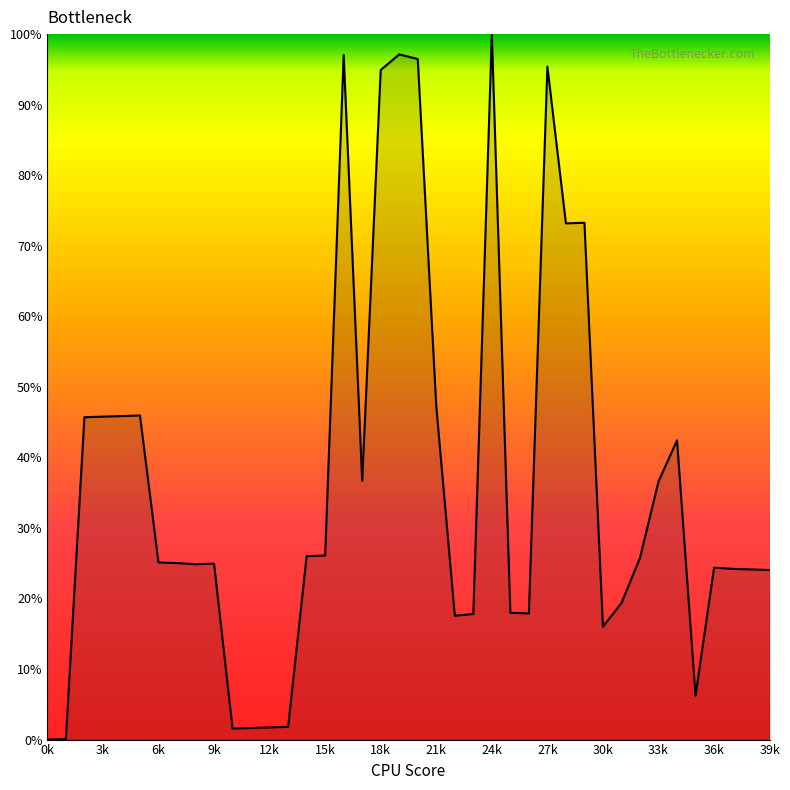

What is the difference between the maximum and minimum values?

100.0